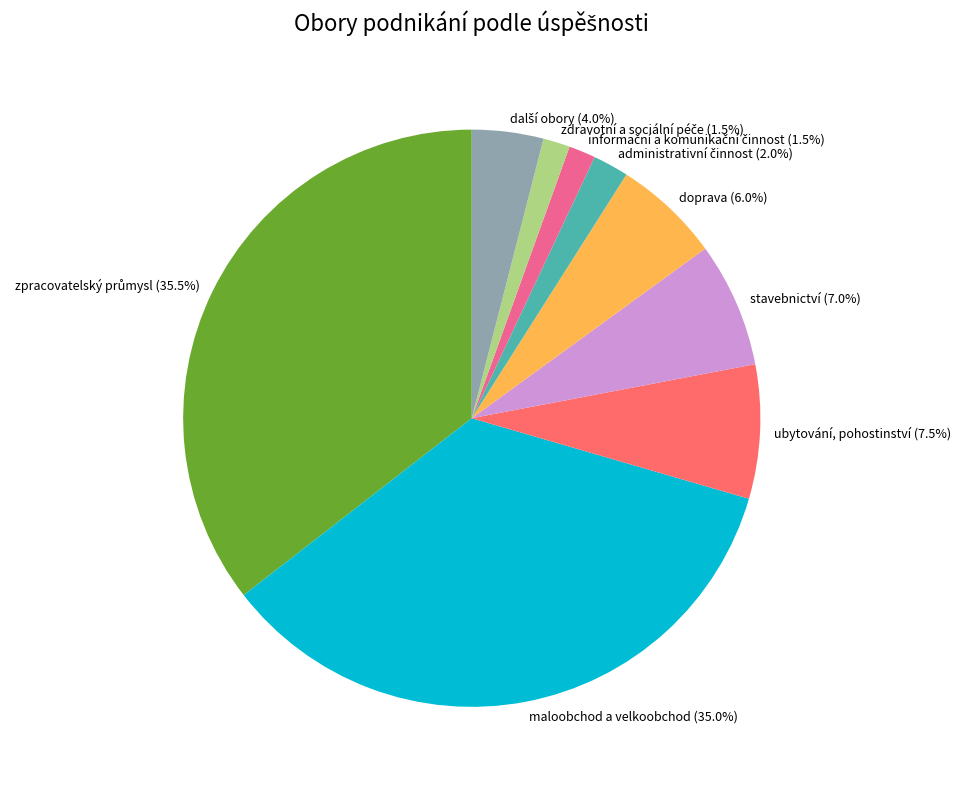

Does any single category account for the majority?

No